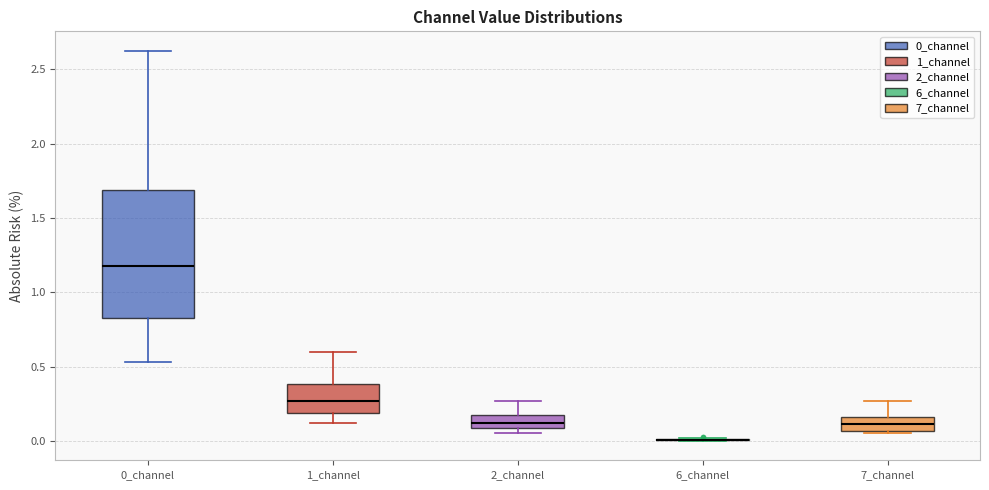

Which box is the tallest, from its lower edge to its upper edge?

0_channel